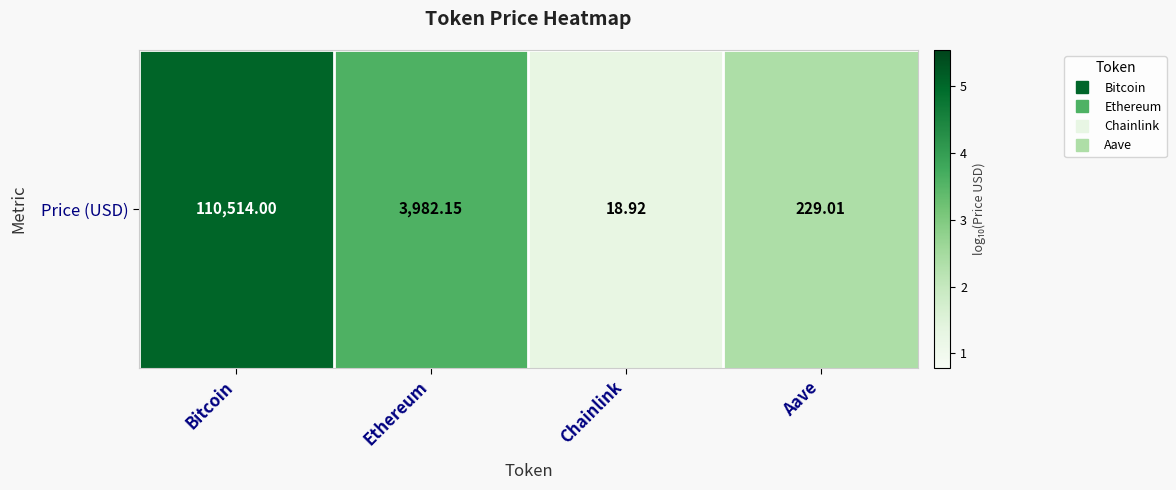

What is the ratio of the value at Ethereum to the value at Chainlink?

2.8